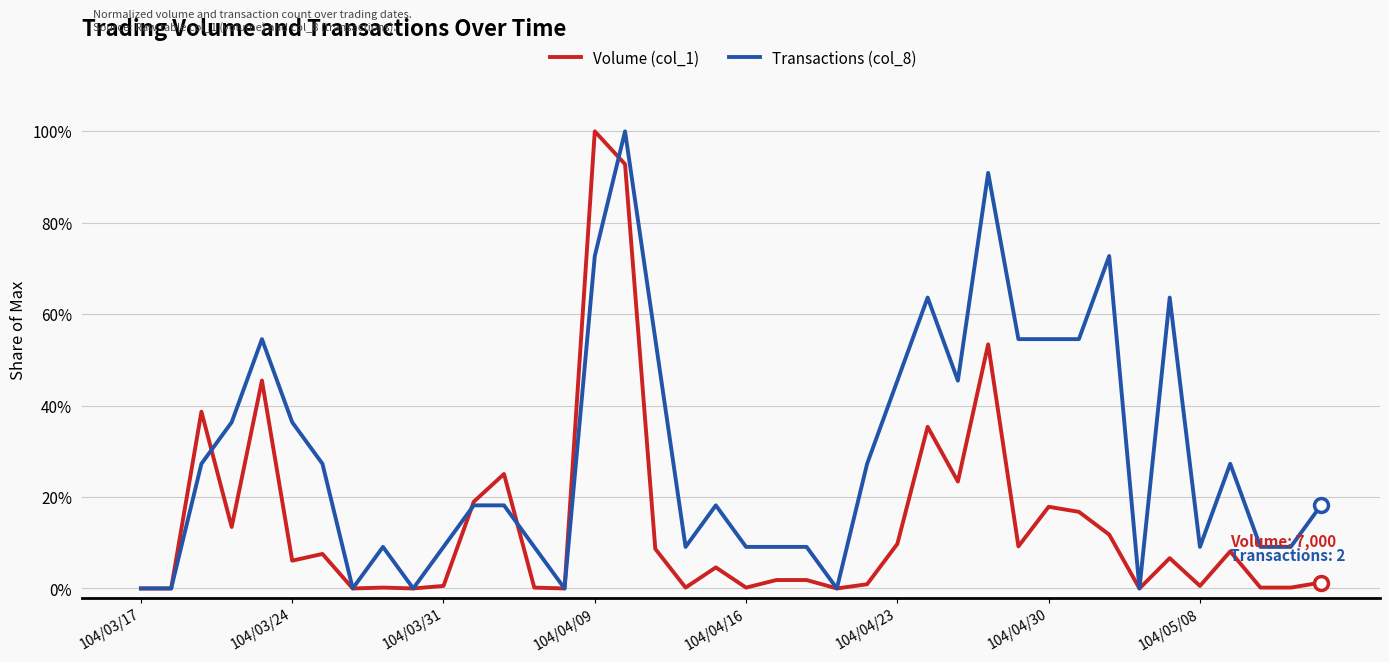

Does the chart display data point markers on the line(s)?

No